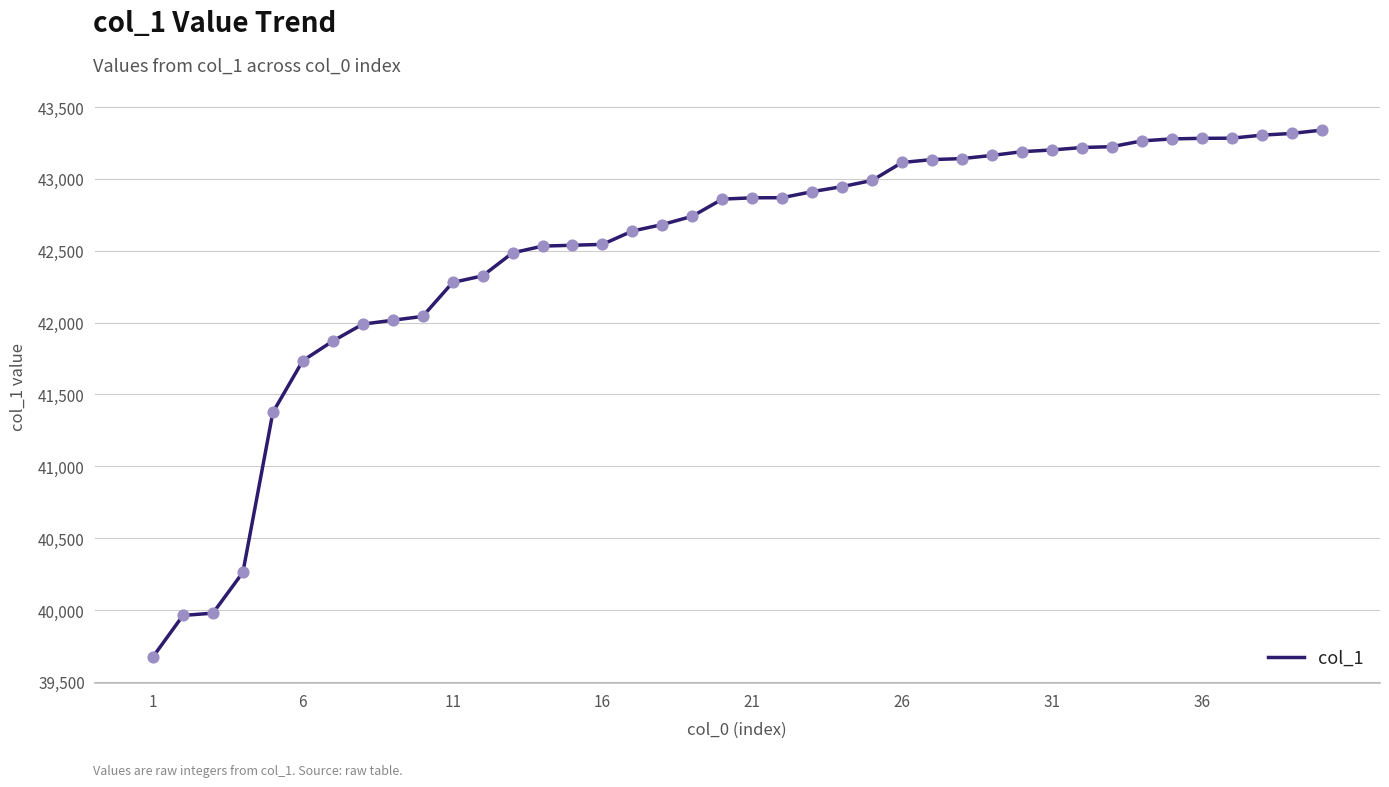

What is the greatest value displayed?

43339